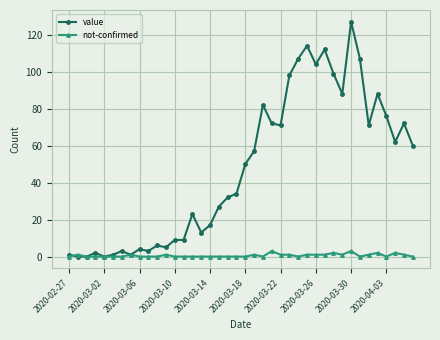

List the series in order of their peak value, lowest first.

not-confirmed, value